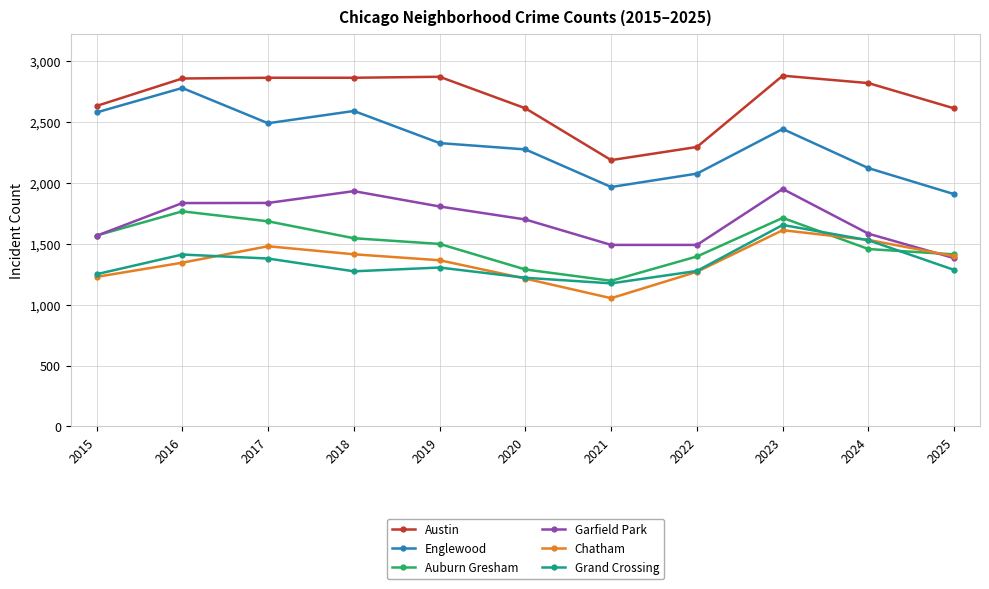

Rank the series by their maximum value, from highest to lowest.

Austin, Englewood, Garfield Park, Auburn Gresham, Grand Crossing, Chatham